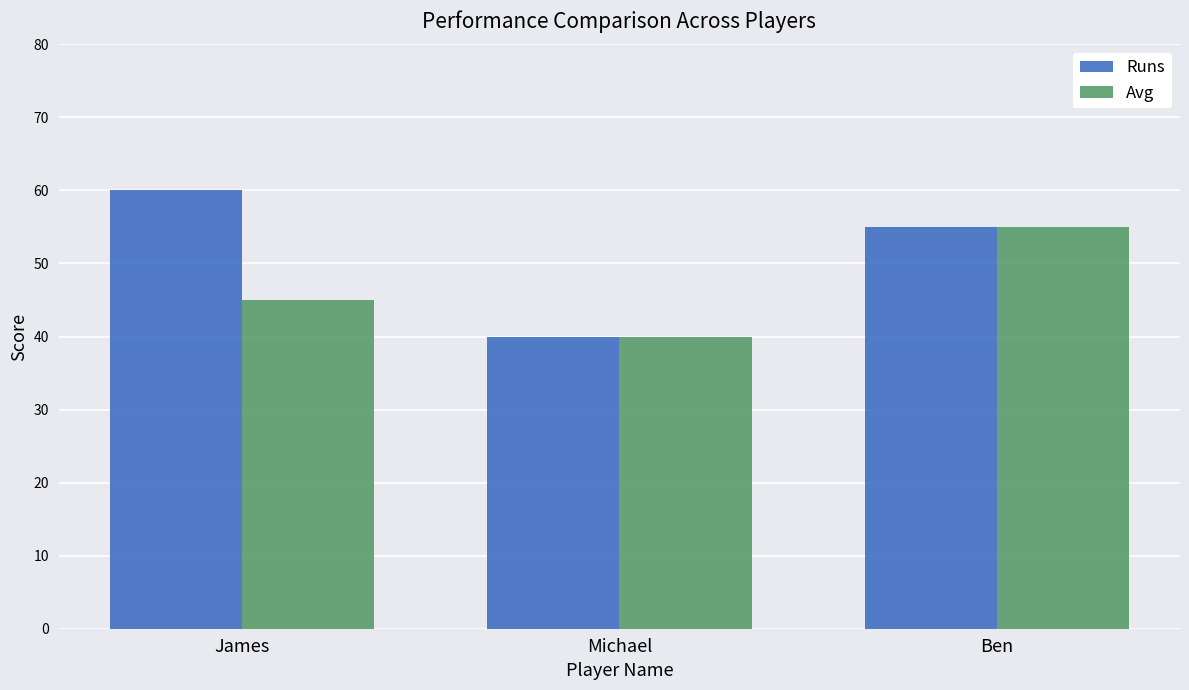

What is the sum of the Runs values at James and Ben?

115